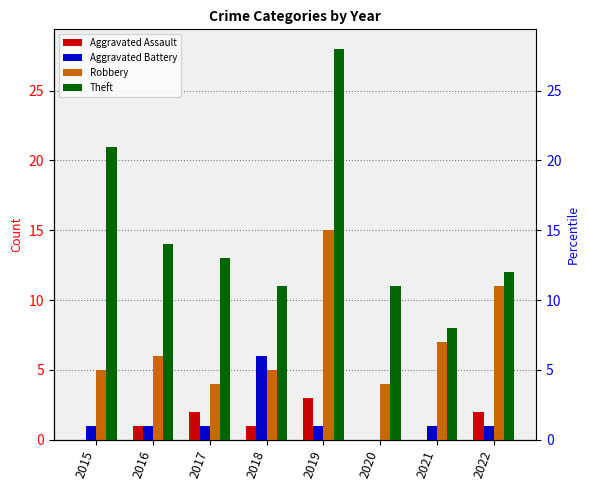

What is the total value across all series at 2017?

20